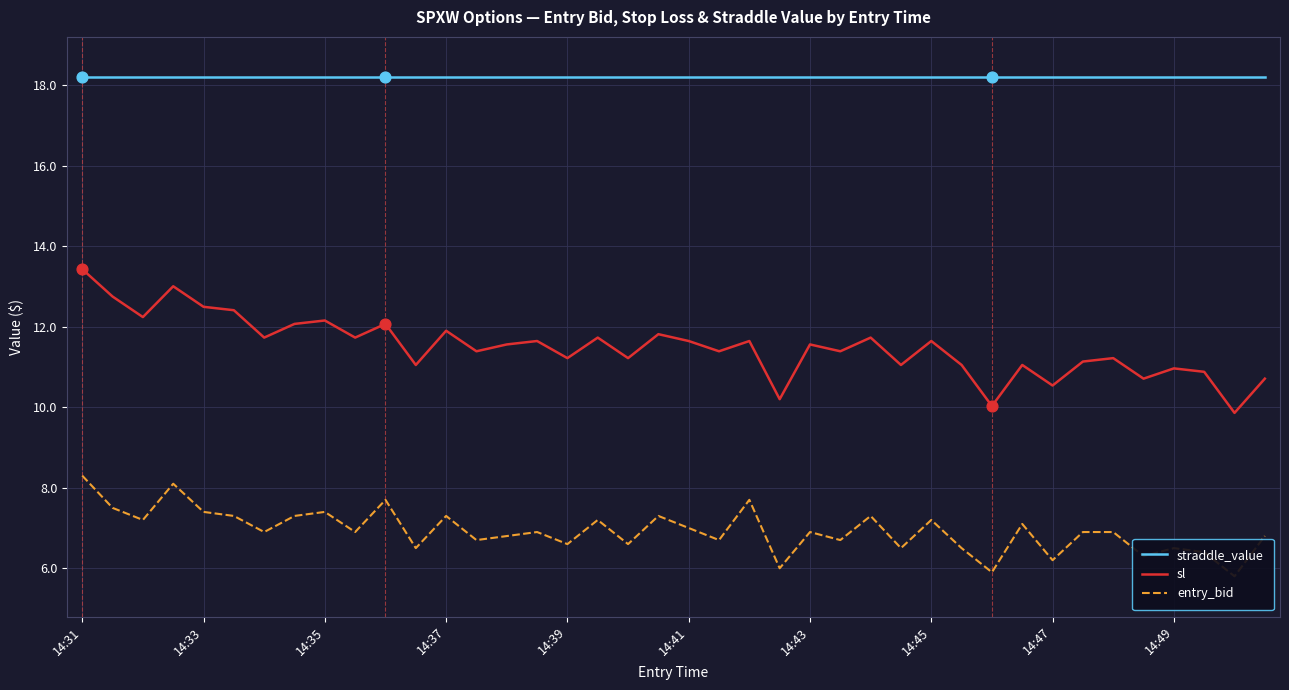

What are all the series names shown in the legend?

straddle_value, sl, entry_bid